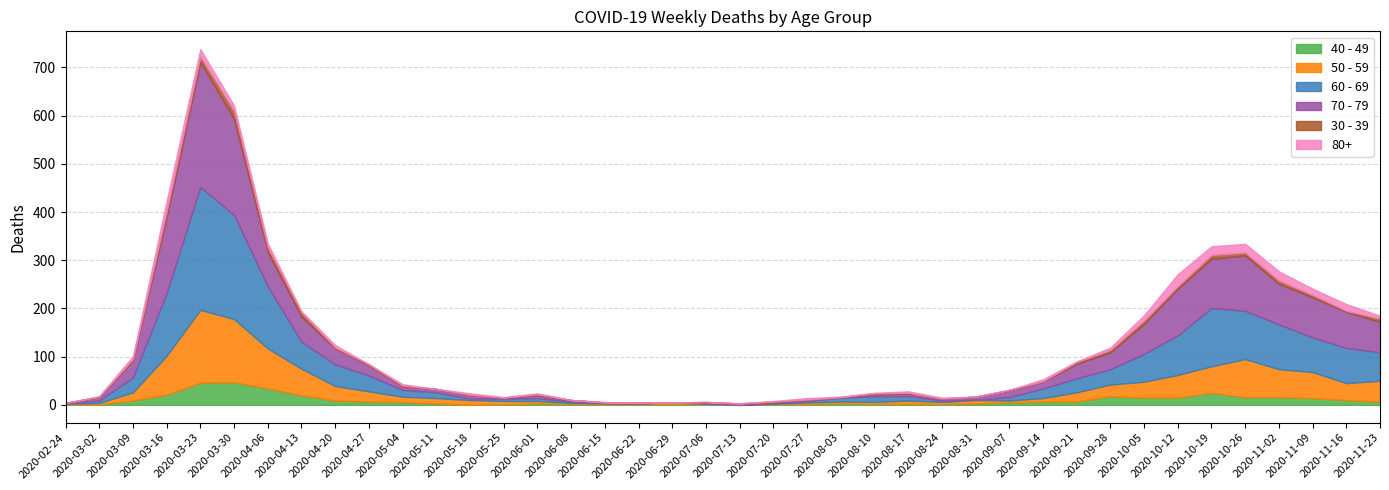

Is it true that 50 - 59 equals 151 at 2020-03-23?

True